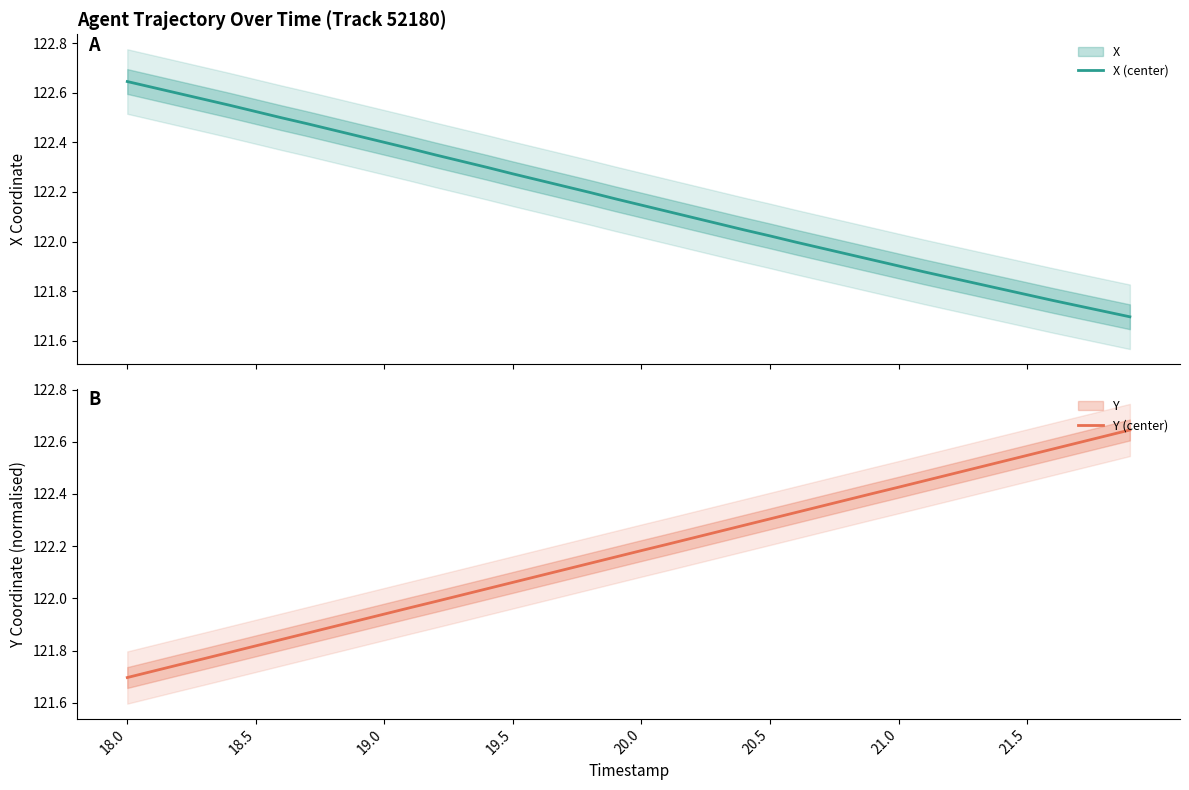

Is it true that Y (center) equals 189.4 at 19.5?

False